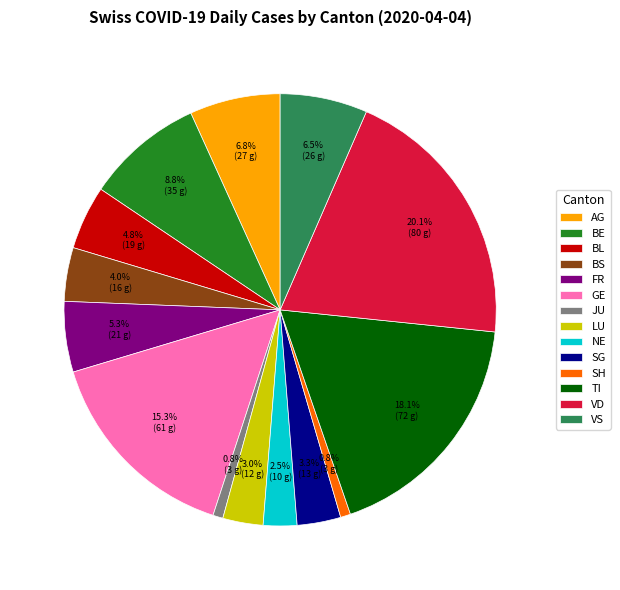

Is there any slice that represents more than half of the pie?

No